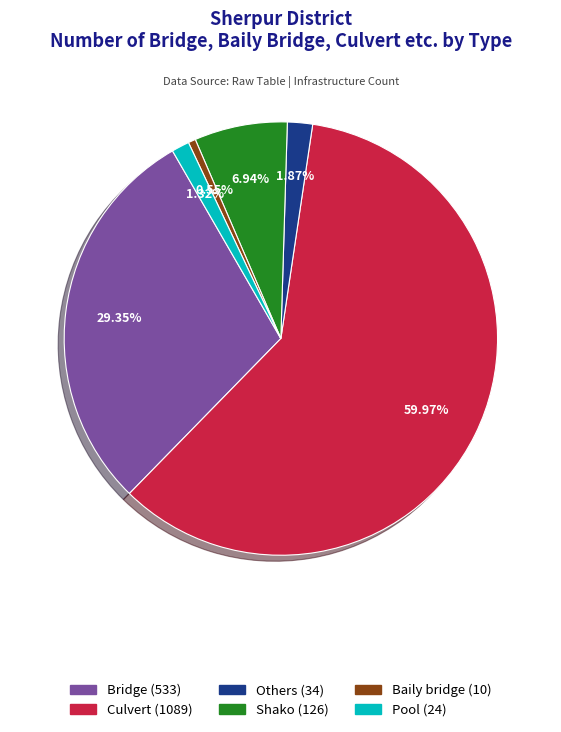

Is Bridge the majority of the pie?

No